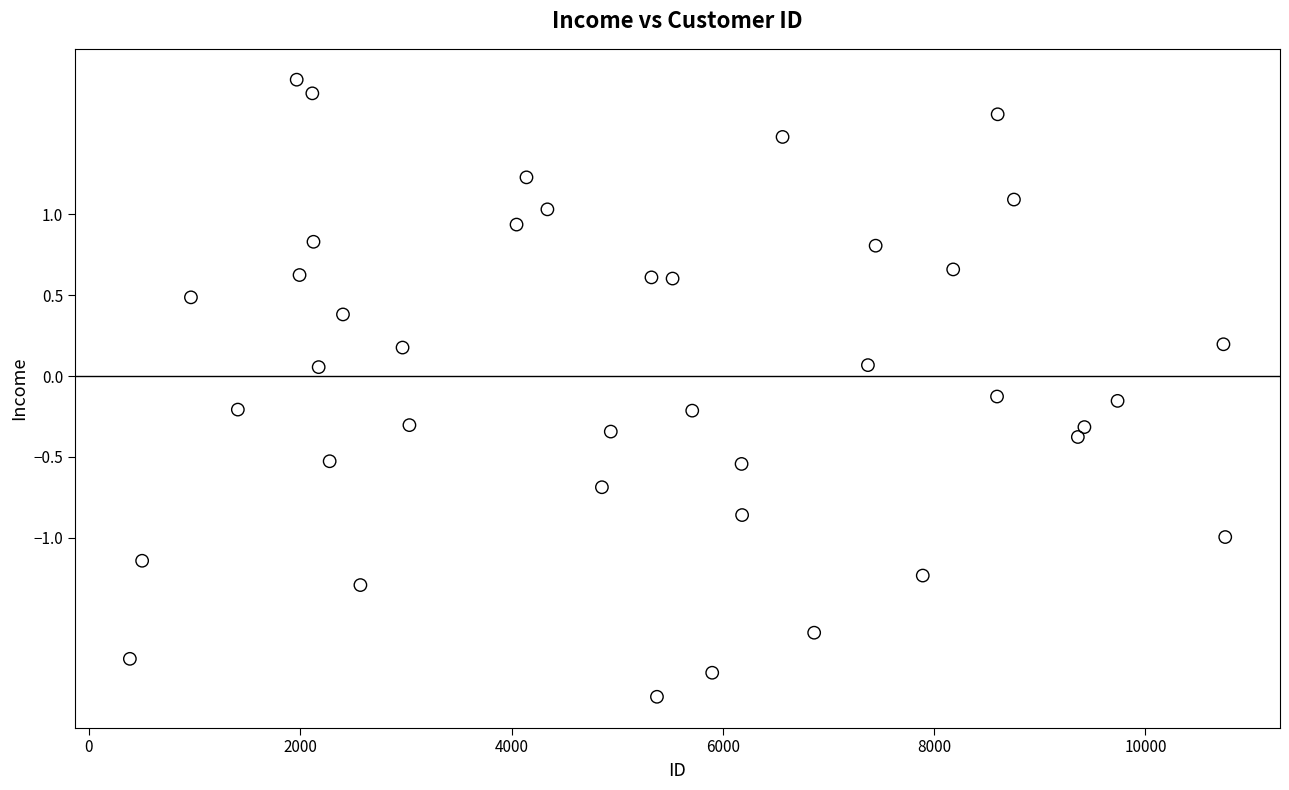

What is the range of Y values (max minus min)?

3.8